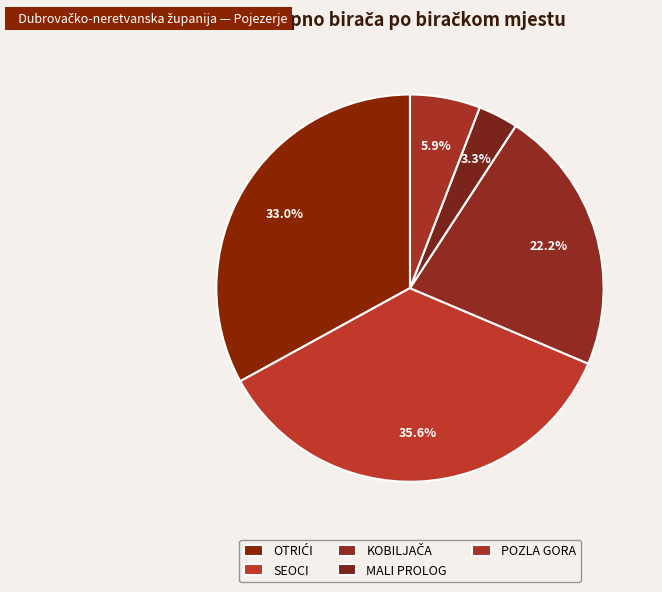

To the nearest percent, what is the difference between the largest and smallest slice percentages?

32%